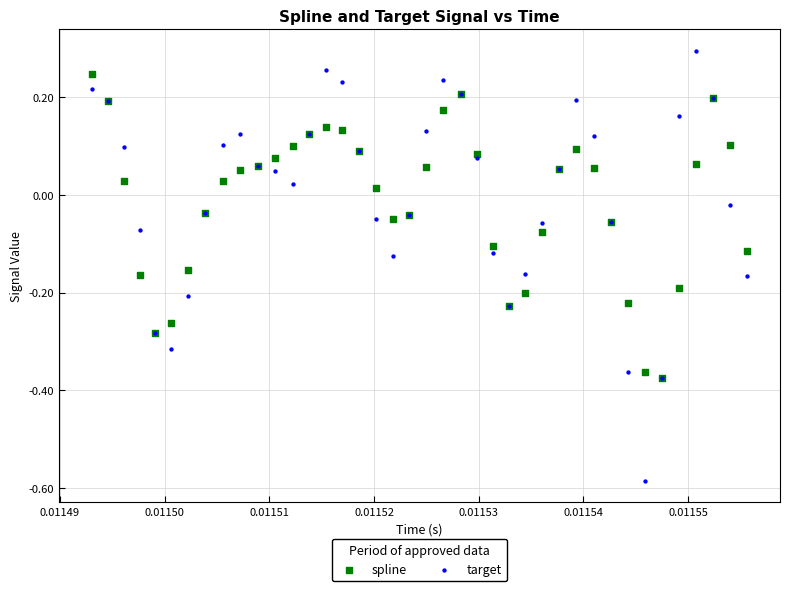

Which series has the widest spread of Y values?

target